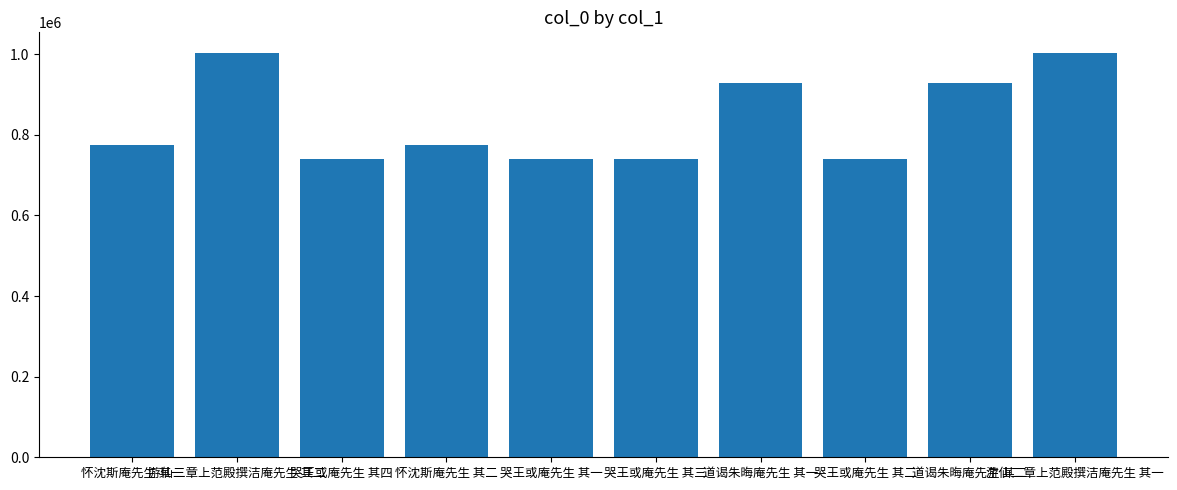

How many data points are less than 775213?

5